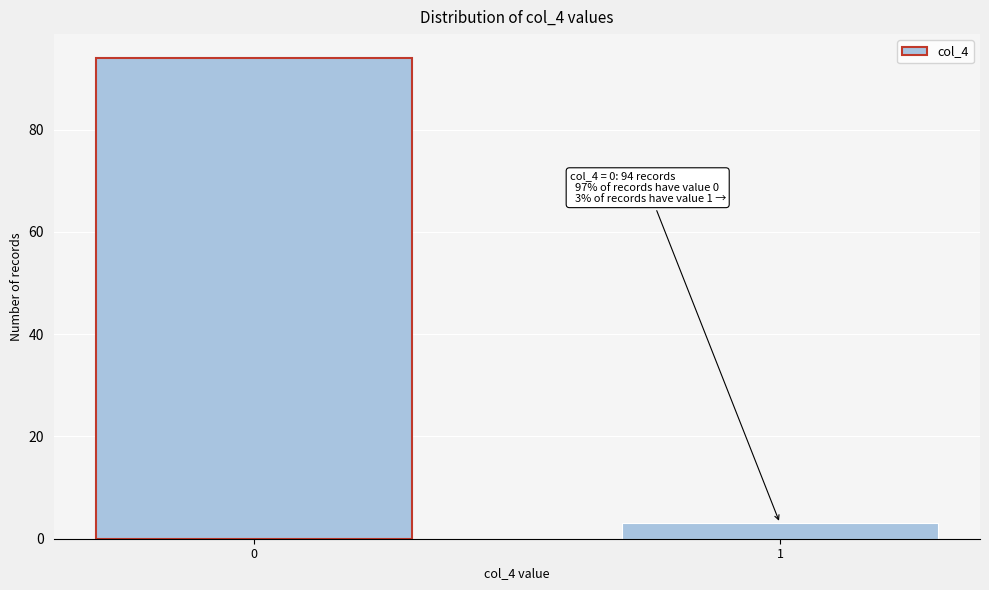

Reading right to left, transcribe all the data shown in this chart.

3	94